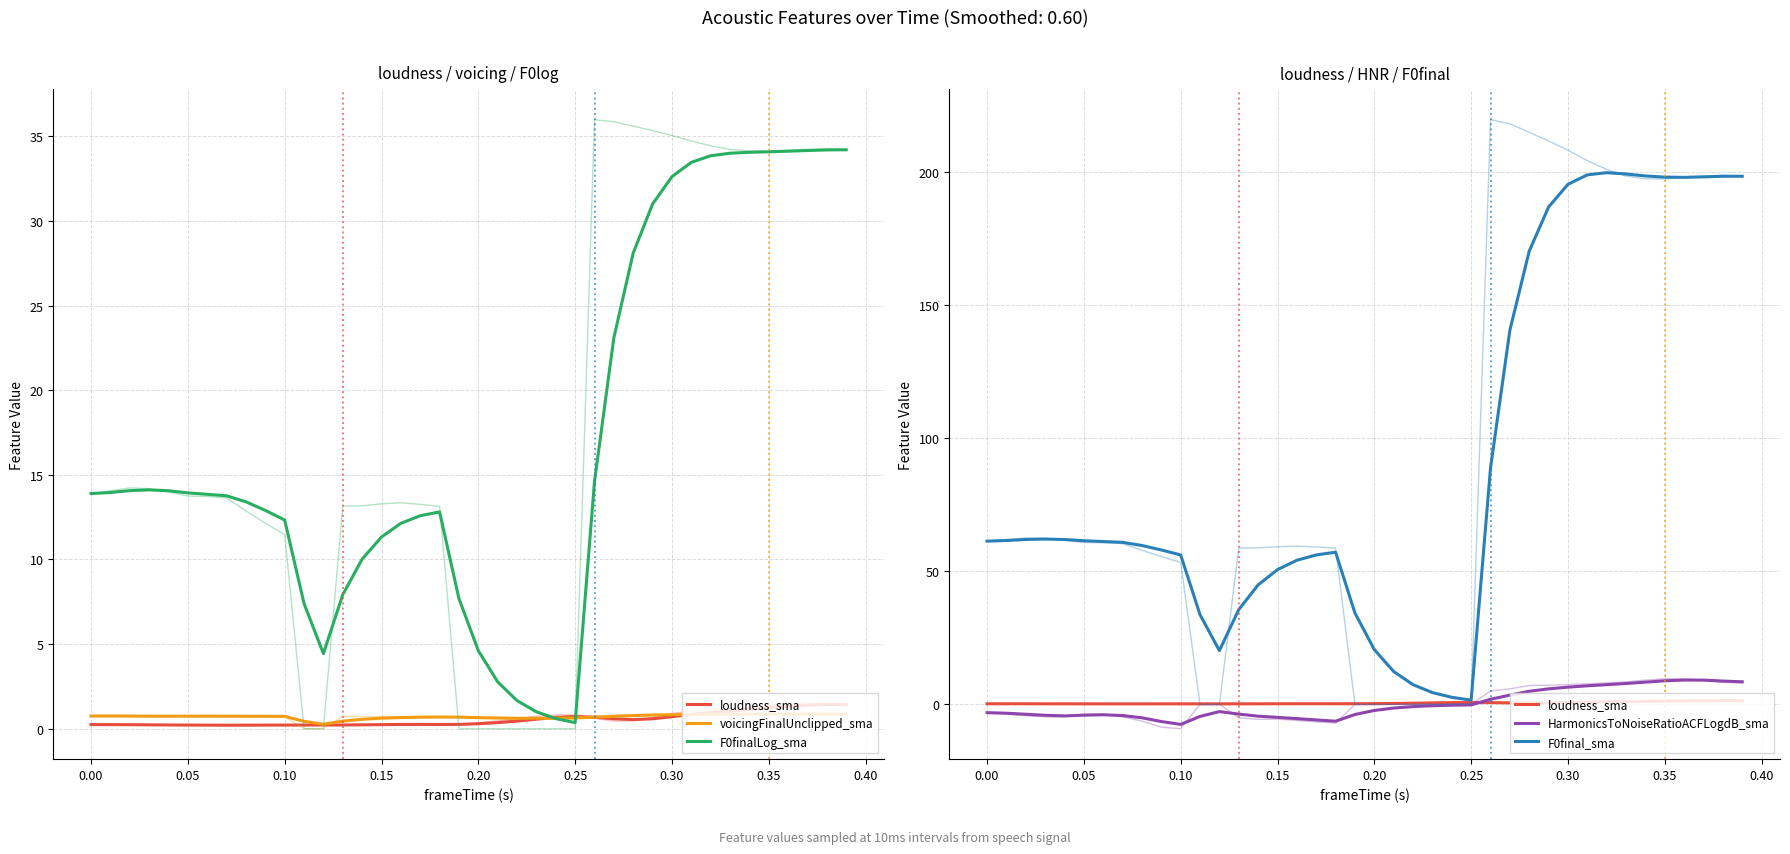

Reading right to left, extract all data points from this chart.

loudness_sma: 1.4	1.4	1.4	1.3	1.2	1.1	1.0	1.0	0.8	0.7	0.6	0.5	0.6	0.7	0.7	0.7	0.6	0.4	0.4	0.3	0.3	0.2	0.3	0.3	0.2	0.2	0.2	0.2	0.2	0.2	0.2	0.2	0.2	0.2	0.2	0.2	0.2	0.2	0.2	0.2
voicingFinalUnclipped_sma: 0.9	0.9	0.9	0.9	0.9	0.9	0.9	0.8	0.8	0.8	0.8	0.8	0.7	0.7	0.6	0.6	0.6	0.6	0.6	0.7	0.7	0.7	0.7	0.7	0.6	0.6	0.4	0.3	0.4	0.7	0.7	0.7	0.7	0.7	0.7	0.7	0.7	0.7	0.8	0.8
F0finalLog_sma: 34.2	34.2	34.2	34.1	34.1	34.1	34.0	33.8	33.5	32.6	31.0	28.1	23.1	14.6	0.4	0.6	1.0	1.7	2.8	4.6	7.7	12.8	12.6	12.1	11.3	10.0	7.9	4.4	7.4	12.3	12.9	13.4	13.8	13.8	13.9	14.1	14.1	14.1	14.0	13.9
HarmonicsToNoiseRatioACFLogdB_sma: 8.5	8.8	9.1	9.2	8.9	8.4	7.9	7.4	7.0	6.5	5.8	4.9	3.5	1.9	-0.2	-0.3	-0.5	-0.8	-1.4	-2.3	-3.8	-6.3	-5.8	-5.3	-4.9	-4.4	-3.6	-2.7	-4.5	-7.5	-6.4	-5.0	-4.2	-3.9	-4.0	-4.3	-4.1	-3.7	-3.3	-3.1
F0final_sma: 198.4	198.4	198.2	198.0	198.1	198.6	199.3	199.8	199.0	195.4	186.9	170.3	140.6	88.8	1.6	2.7	4.4	7.4	12.4	20.6	34.3	57.2	56.2	54.2	50.6	44.9	35.6	20.2	33.7	56.2	58.0	59.7	60.9	61.2	61.5	61.9	62.1	62.0	61.6	61.3